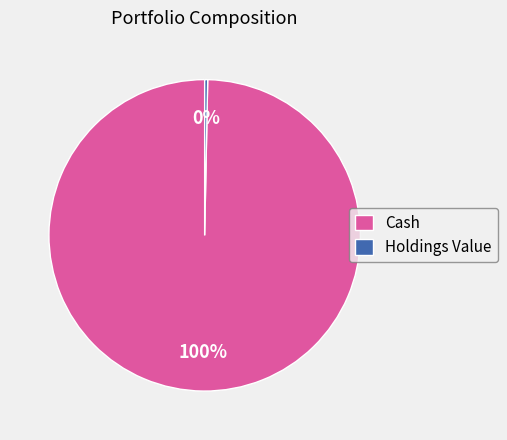

Is it true that Holdings Value is 0% of the pie?

True